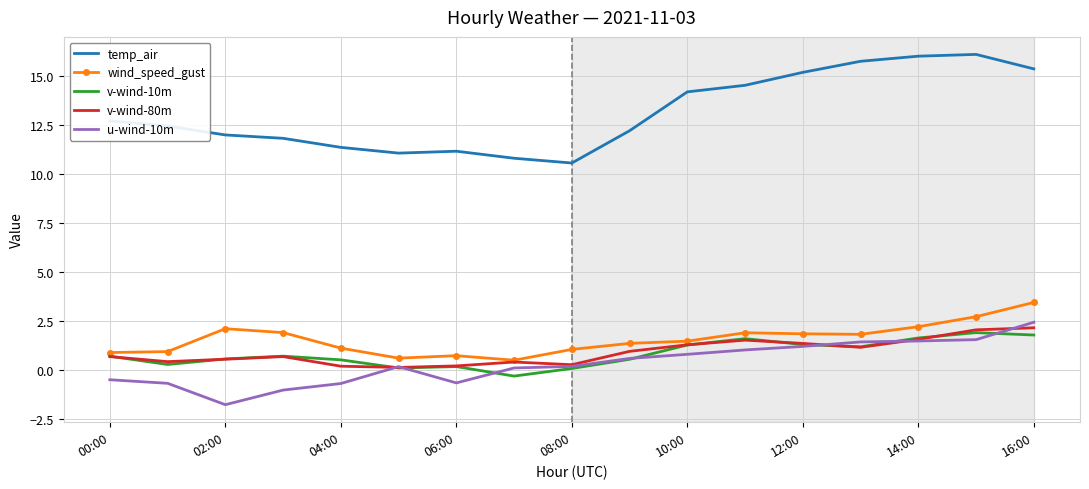

What is the highest value of the v-wind-10m series?

1.9